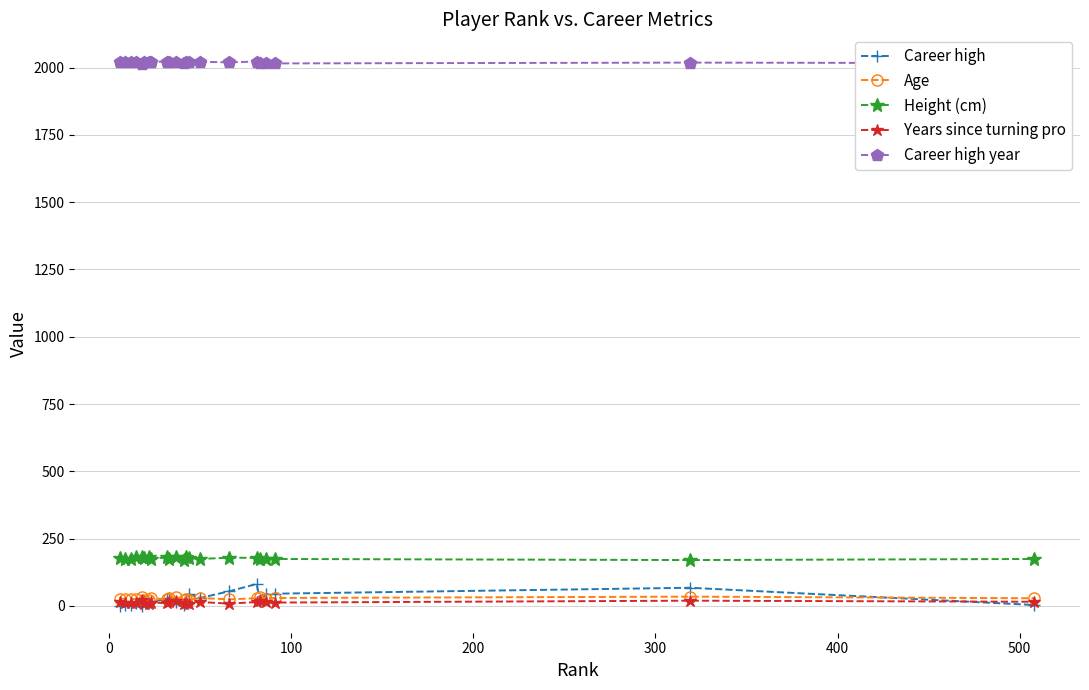

At how many categories does at least one series exceed 1104?

22